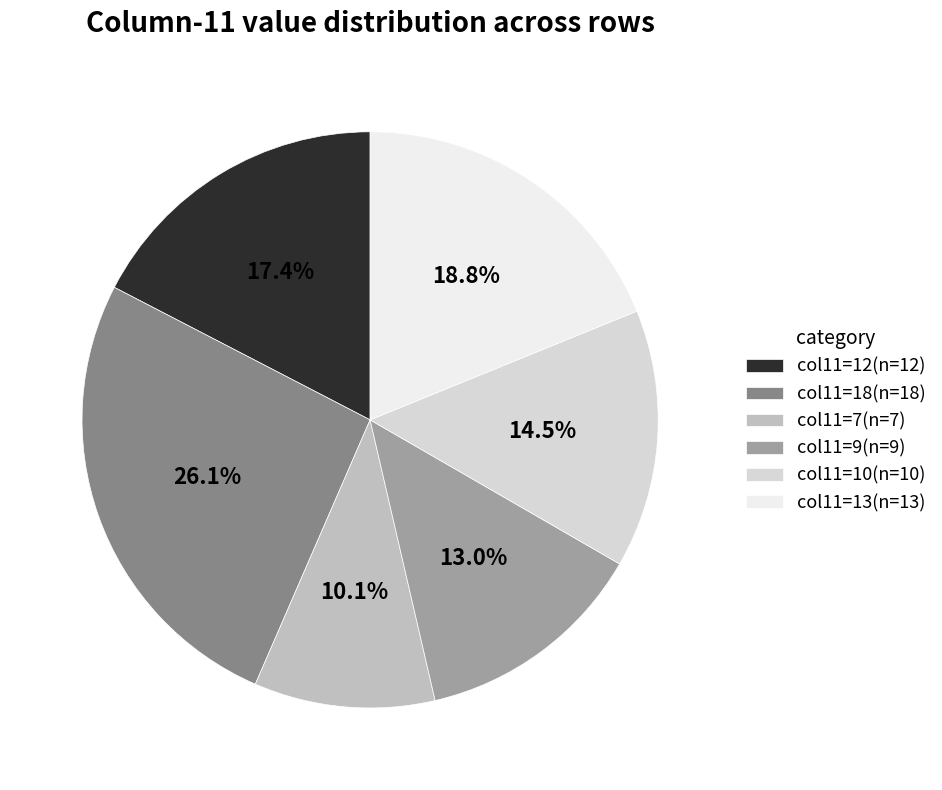

What percentage is NOT represented by col11=12(n=12)?

82.6%